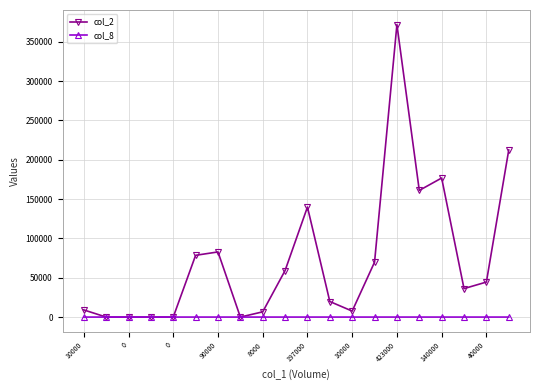

True or false: col_8 has more than 1 points higher than both neighbors.

True